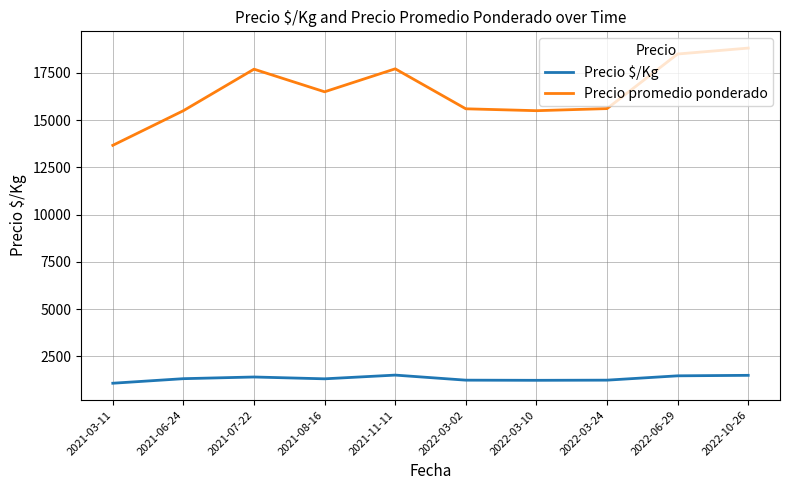

Is the value of Precio $/Kg at 2021-07-22 greater than the value of Precio promedio ponderado at 2022-10-26?

No